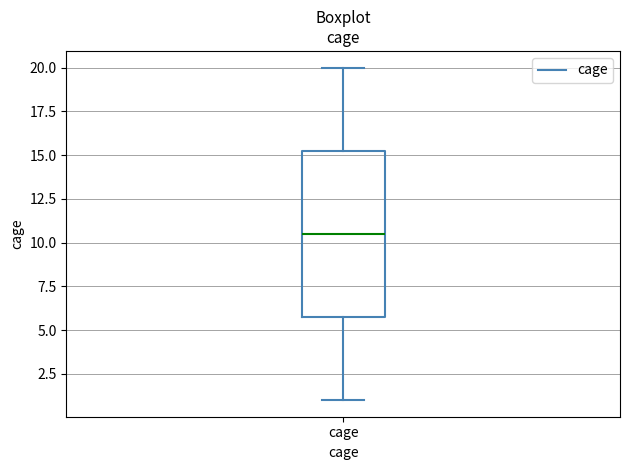

Transcribe this box plot: give where the median line is, the range the box spans, and where the two whiskers end, as read against the y-axis. The values are not printed on the chart, so give them approximately, as read against the axis.

median 10.5, box 6.0 to 15.5, whiskers 1.0 to 20.0